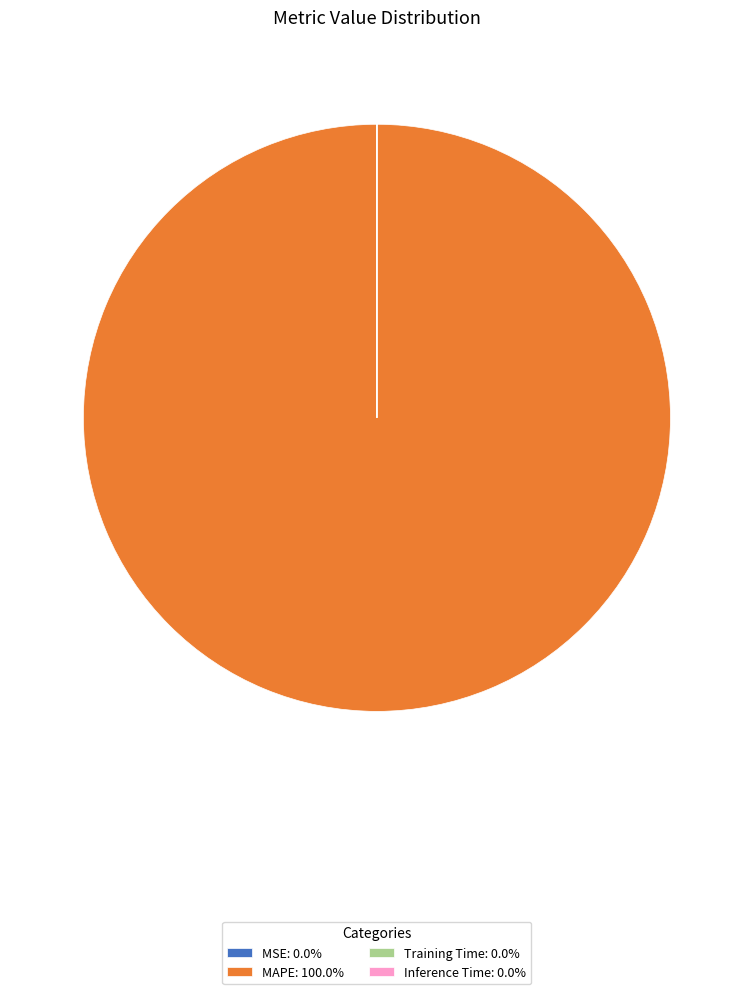

Is MAPE: 100.0% the majority of the pie?

Yes